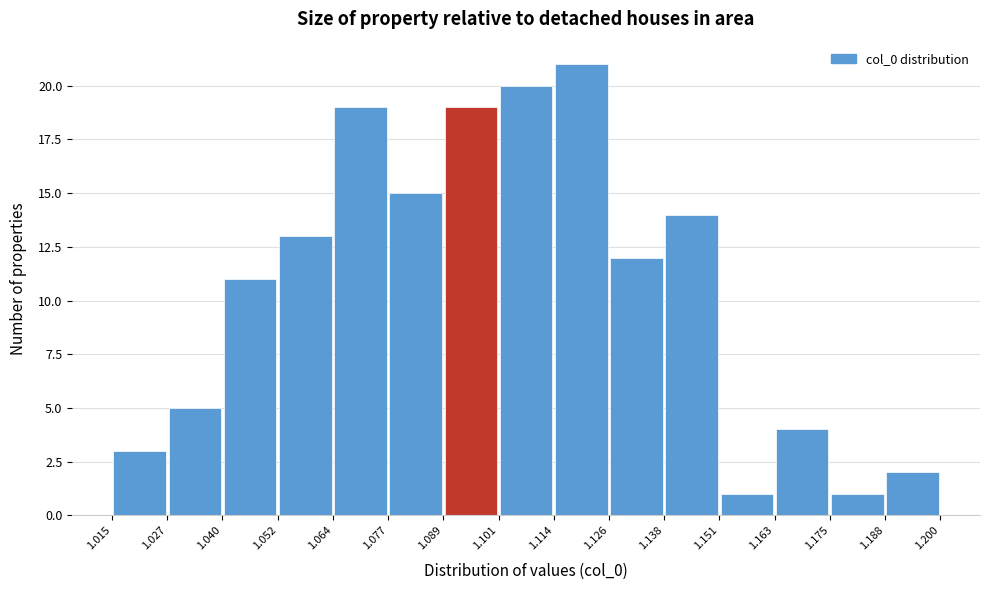

How tall is the bar that spans 1.064 to 1.077 on the x-axis? The values are not printed on the chart, so give them approximately, as read against the axis.

19